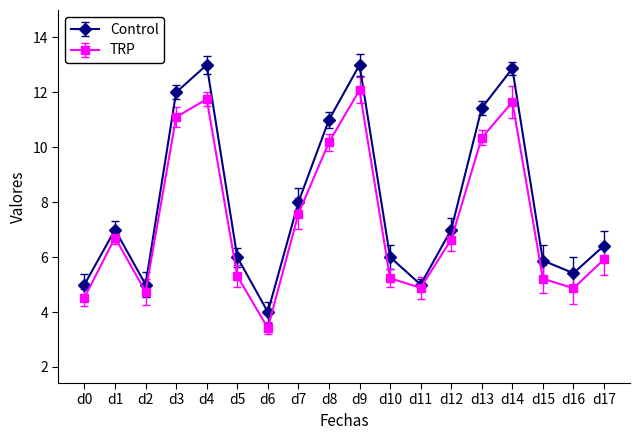

True or false: TRP has more than 0 points higher than both neighbors.

True